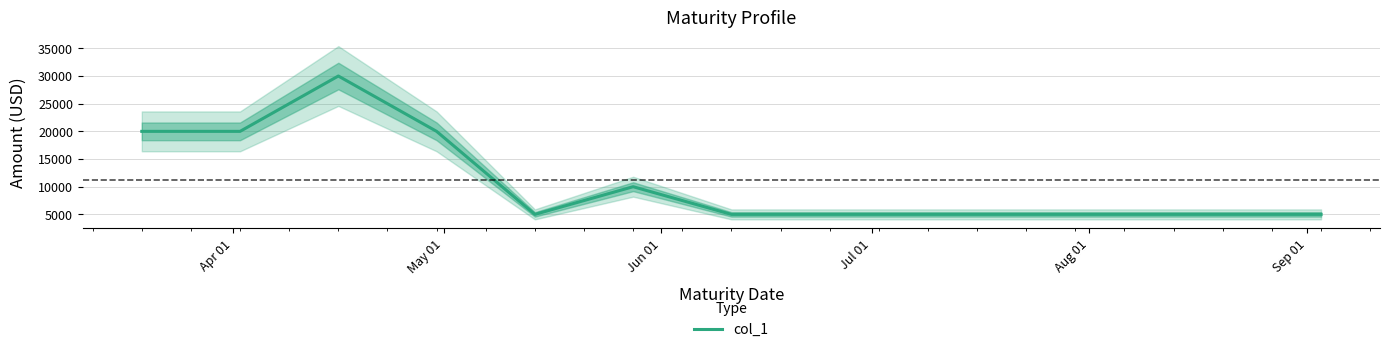

How many interior local valleys (lower than both neighbors) does the data have?

1